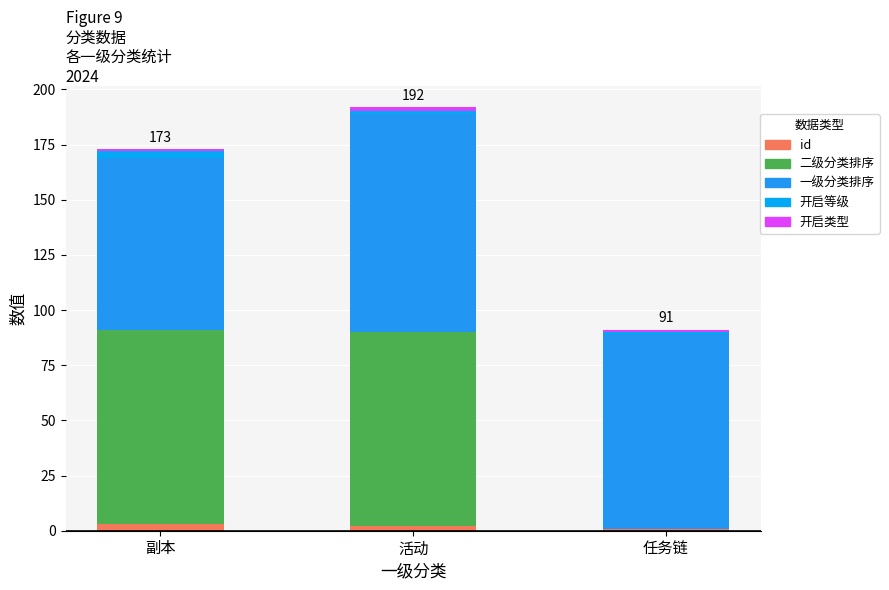

What is the total value across all series at 任务链?

91